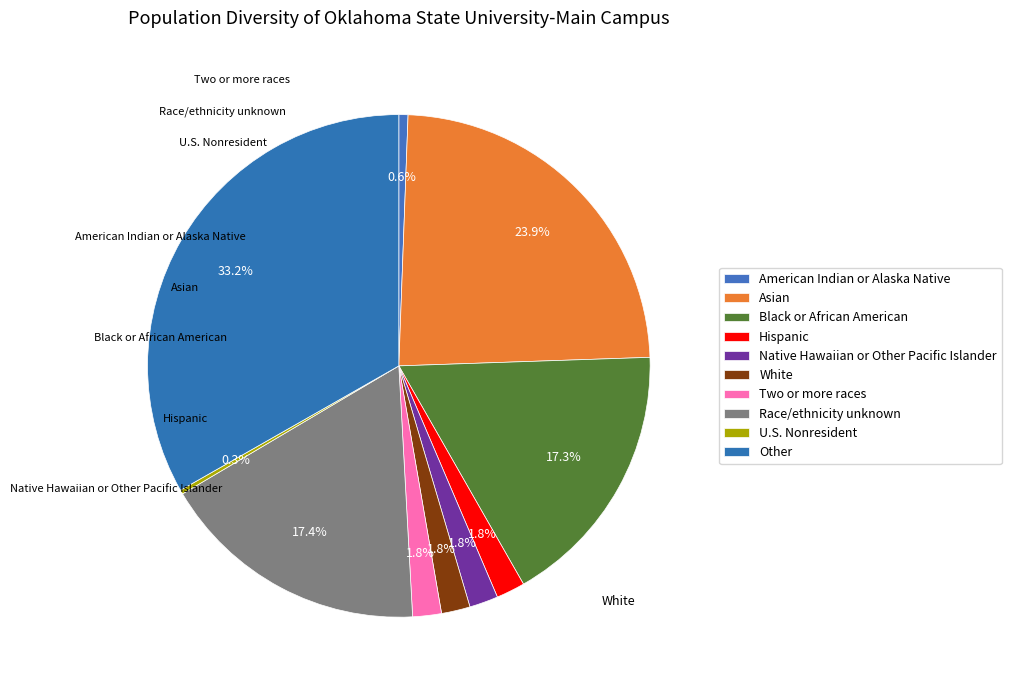

To the nearest percent, what is the difference between the largest and smallest slice percentages?

33%